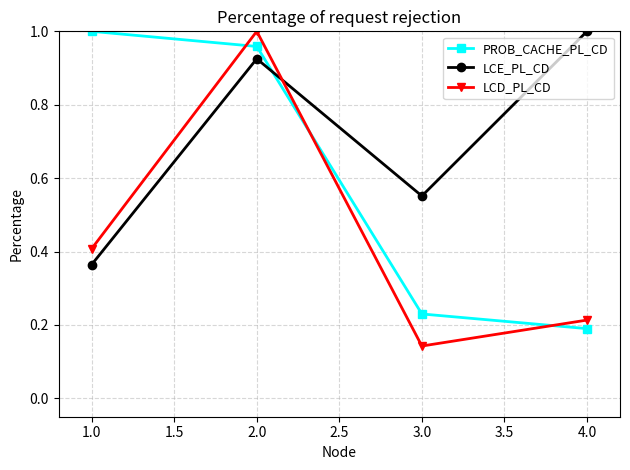

At which label does LCD_PL_CD reach its minimum?

3.0